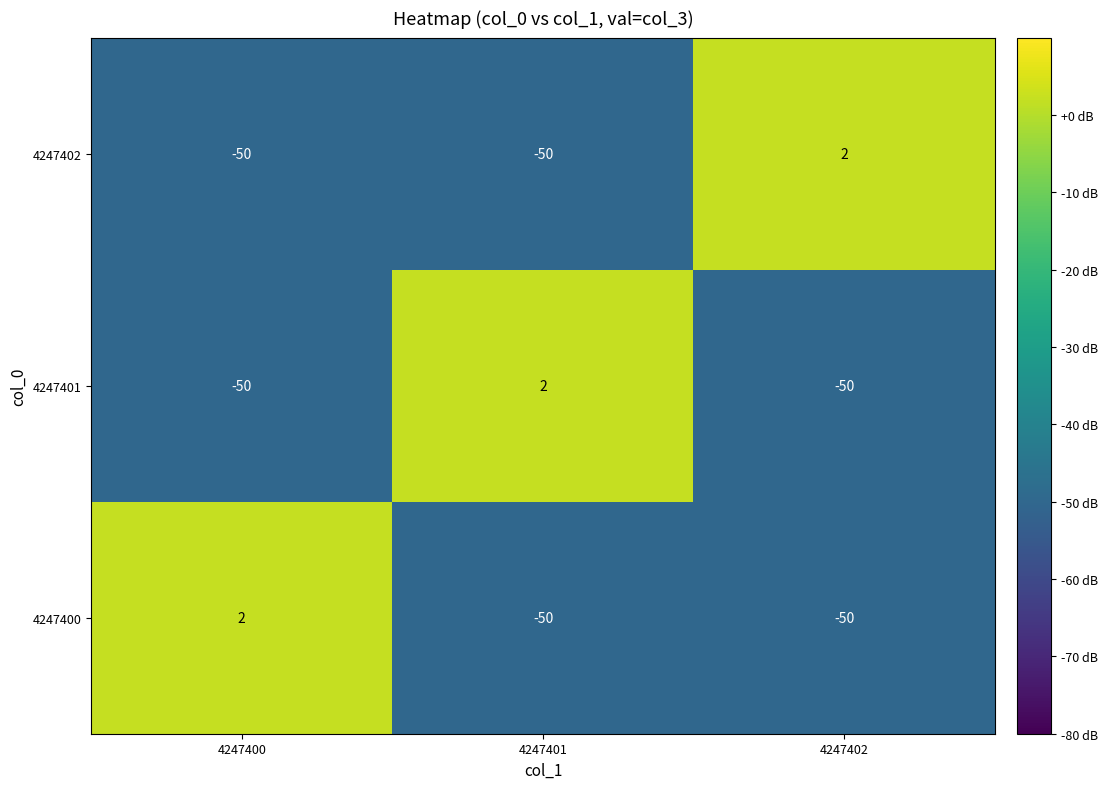

What is the average value of the 4247400 series?

-33